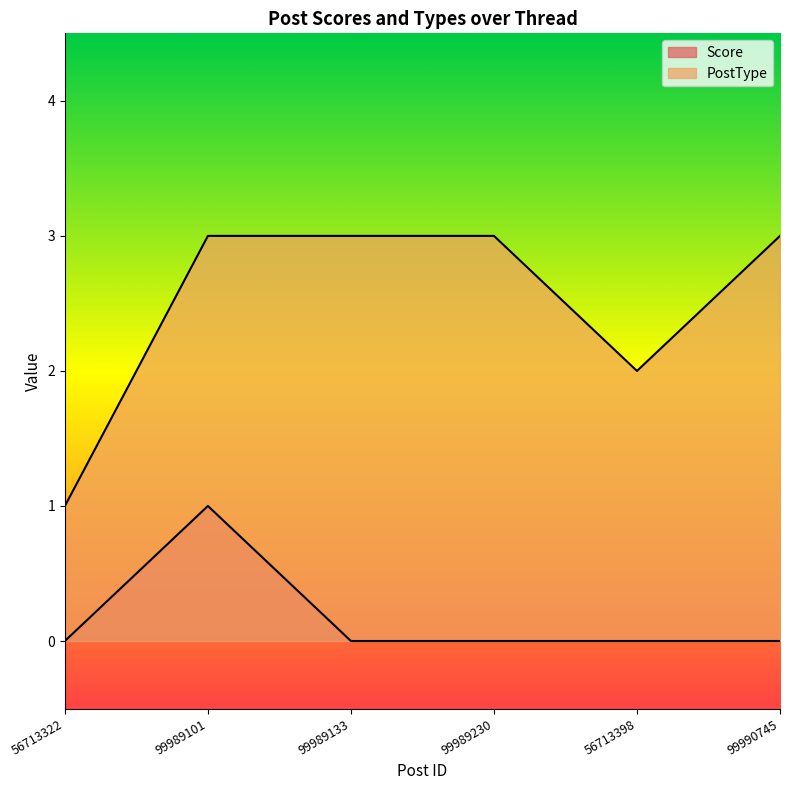

Reading left to right, transcribe all the data shown in this chart.

Score: 56713322=0	99989101=1	99989133=0	99989230=0	56713398=0	99990745=0
PostType: 56713322=1	99989101=3	99989133=3	99989230=3	56713398=2	99990745=3